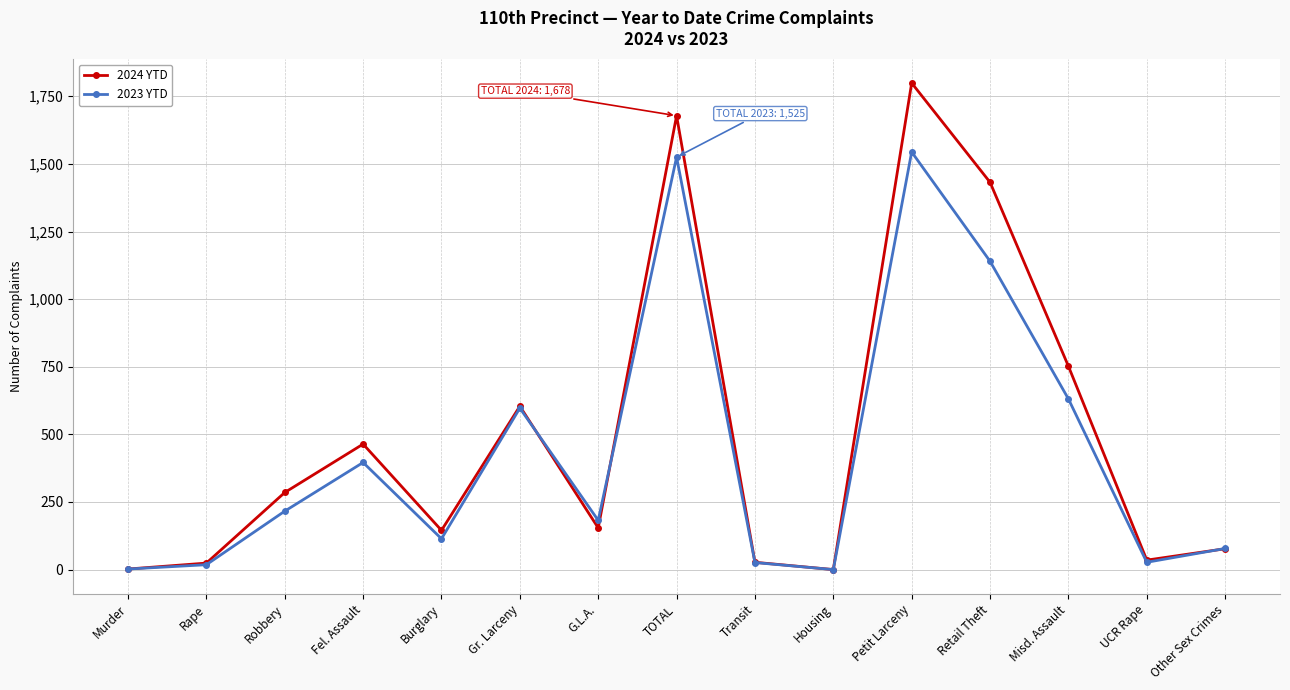

What is the label of the 5th point from the right?

Petit Larceny